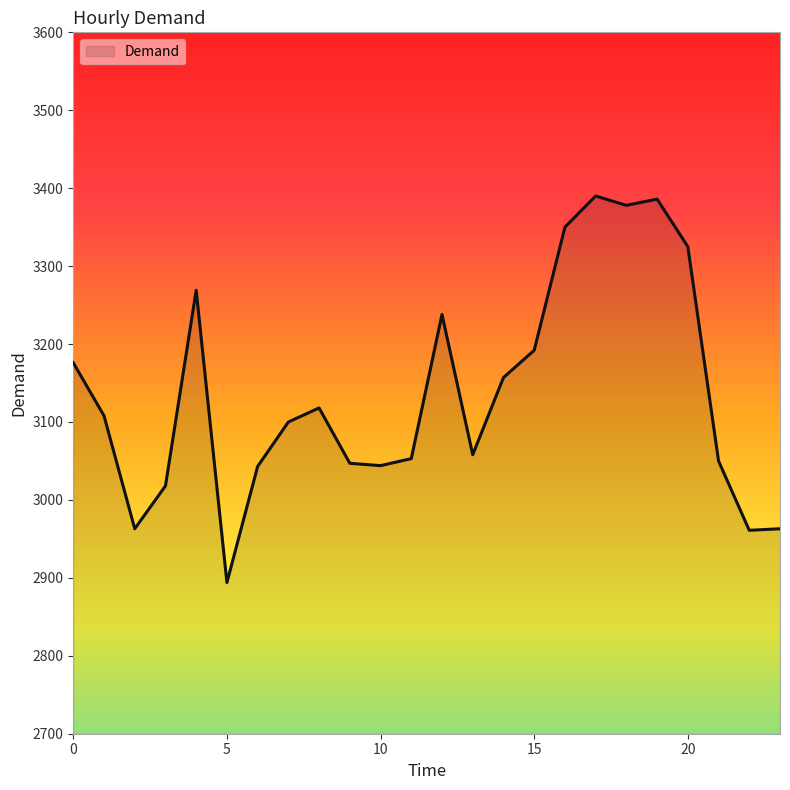

What is the difference between the maximum and minimum values?

496